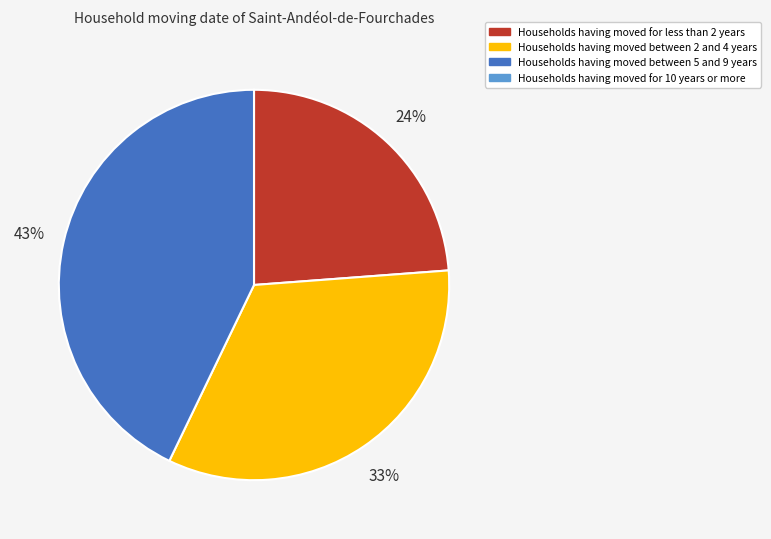

Is there any slice that represents more than half of the pie?

No